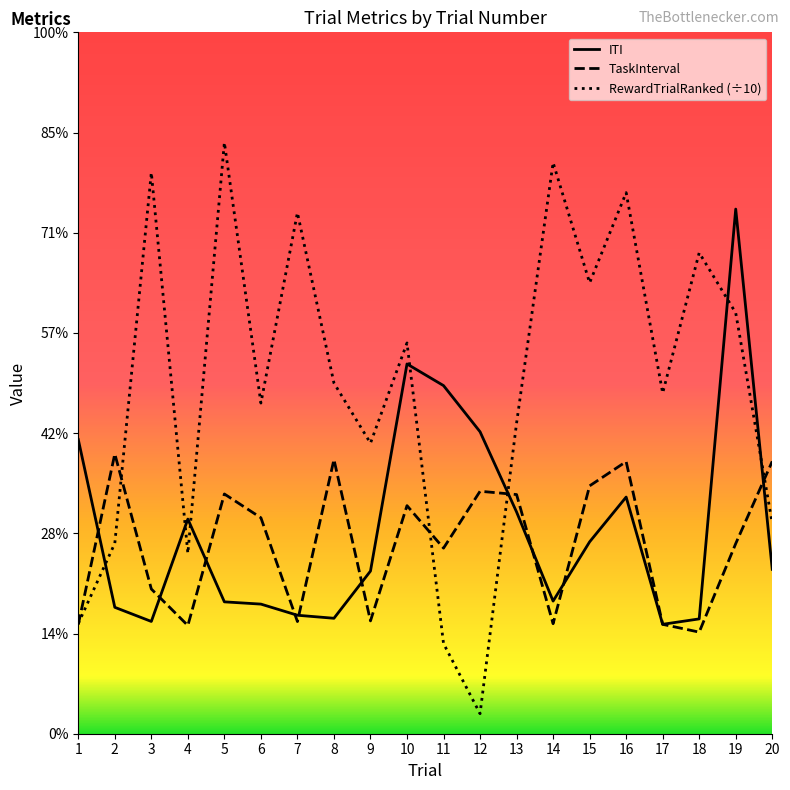

At which category is the sum across all series the highest?

19